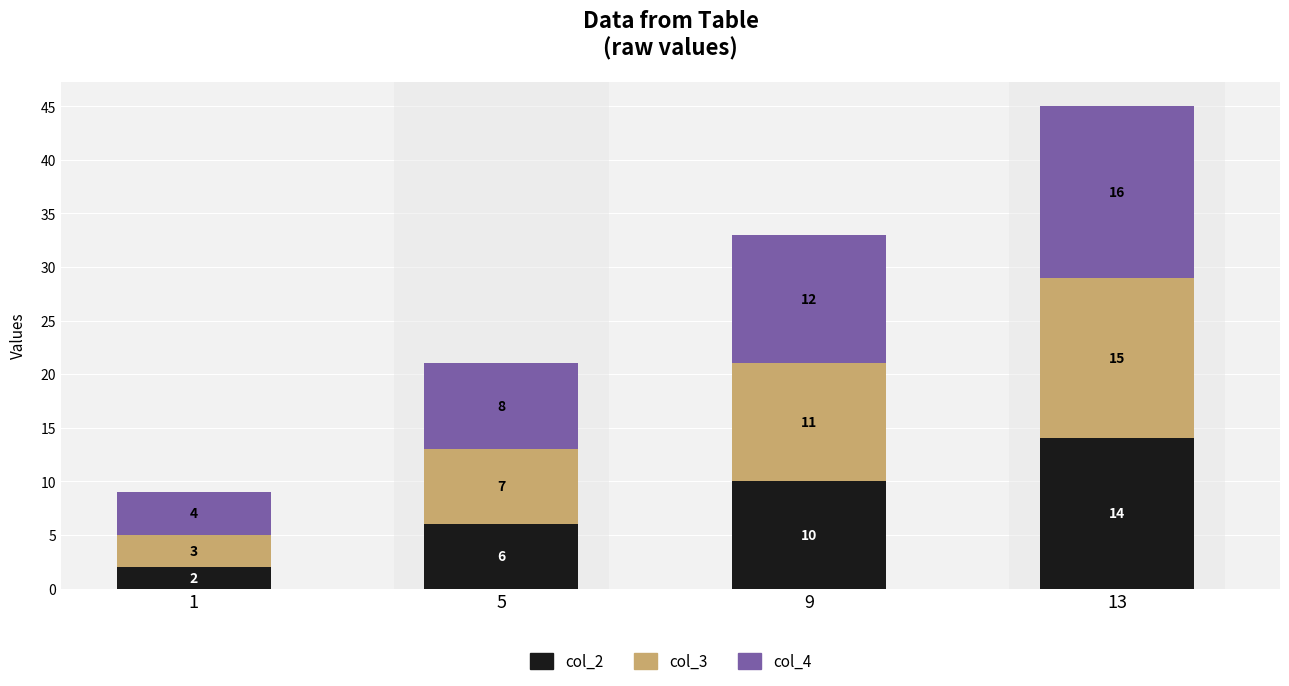

List the labels in order of col_2 value, largest first.

13, 9, 5, 1